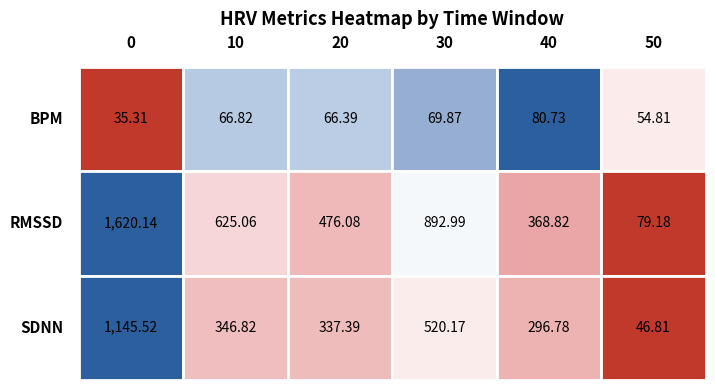

Which series has the largest range (max minus min)?

RMSSD